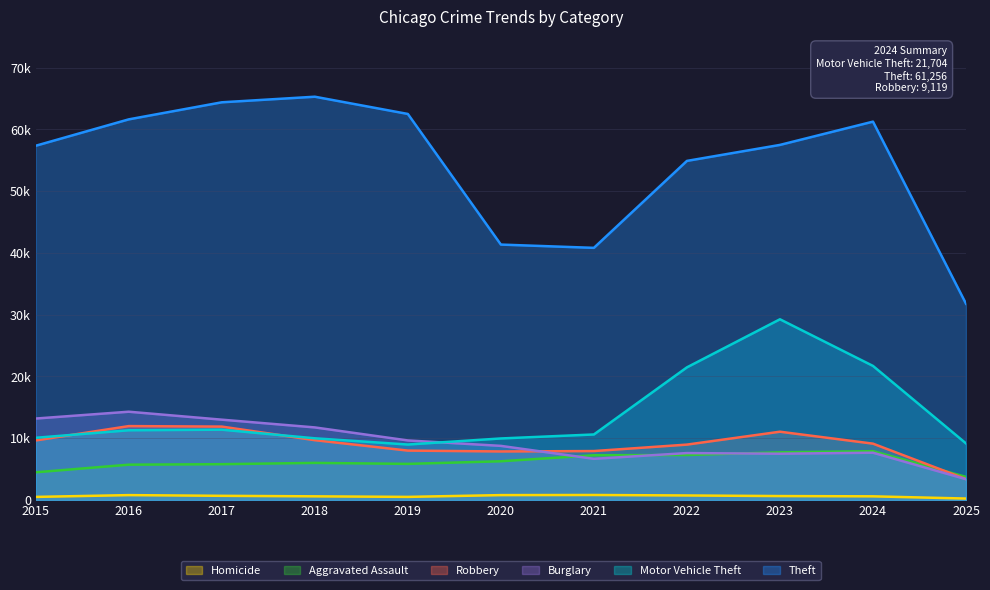

Which category has the highest value across all series?

2018